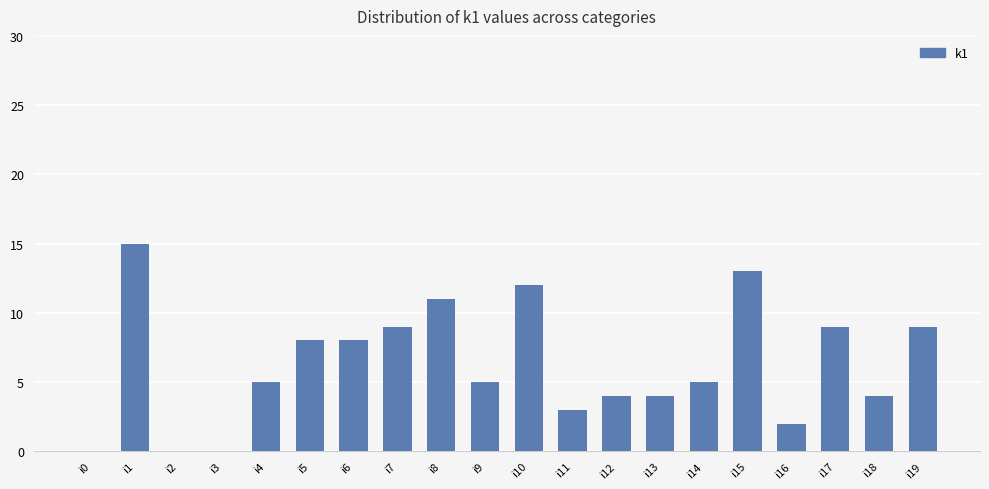

Which has a higher value, i2 or i6?

i6